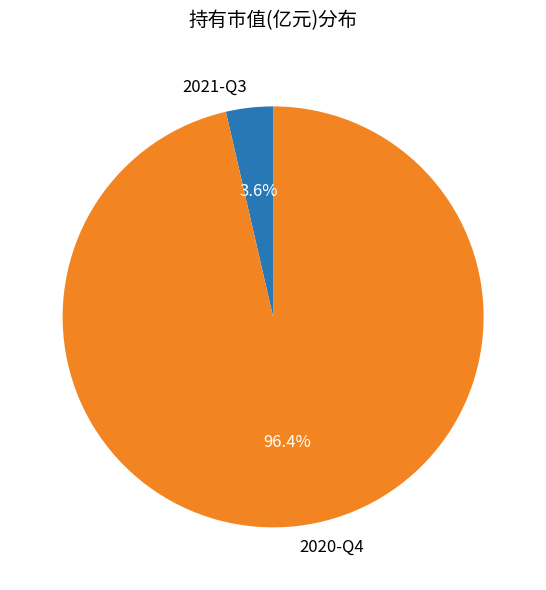

How much of the chart is everything except 2021-Q3?

96.4%